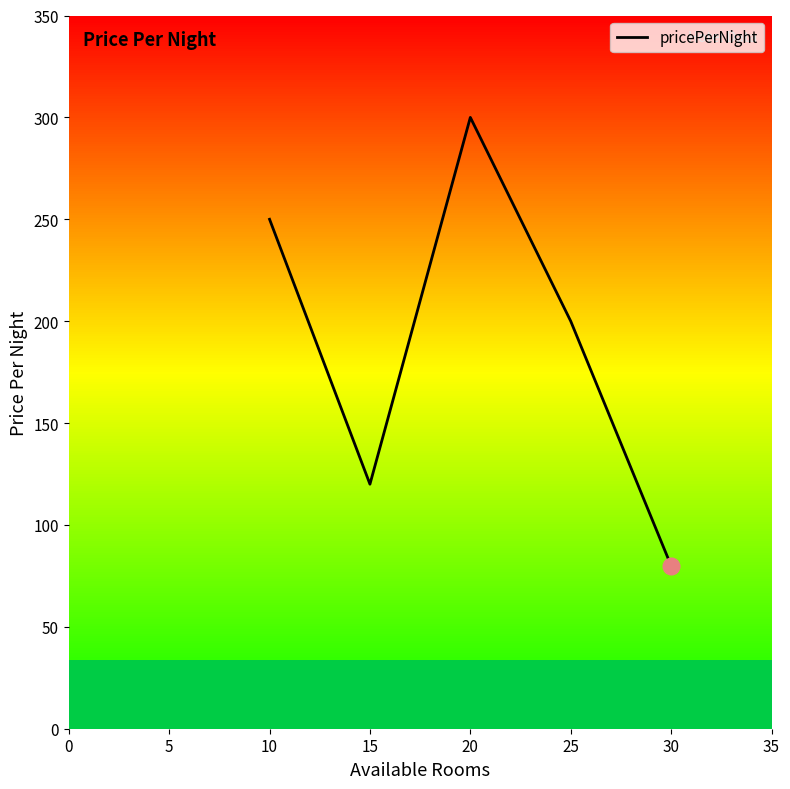

What is the smallest value displayed?

80